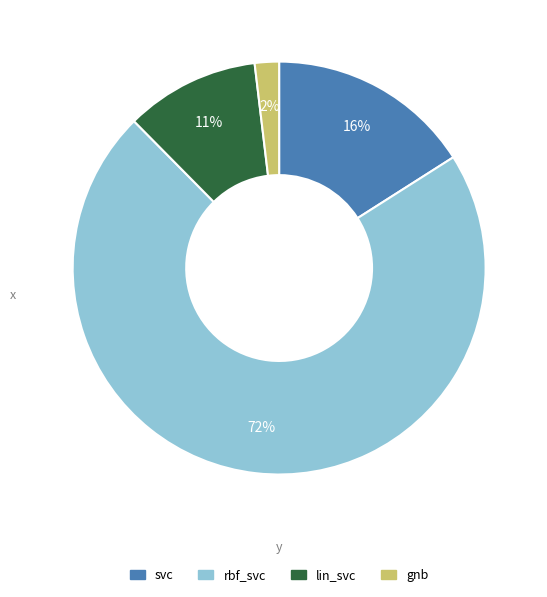

To the nearest percent, what is the average slice percentage?

25%